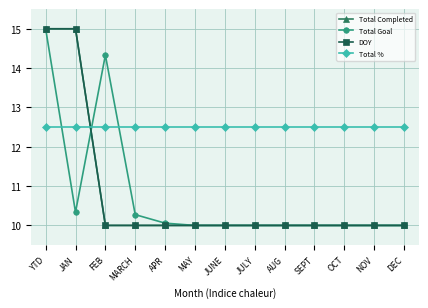

The value of DOY at YTD is 15.0. True or false?

True